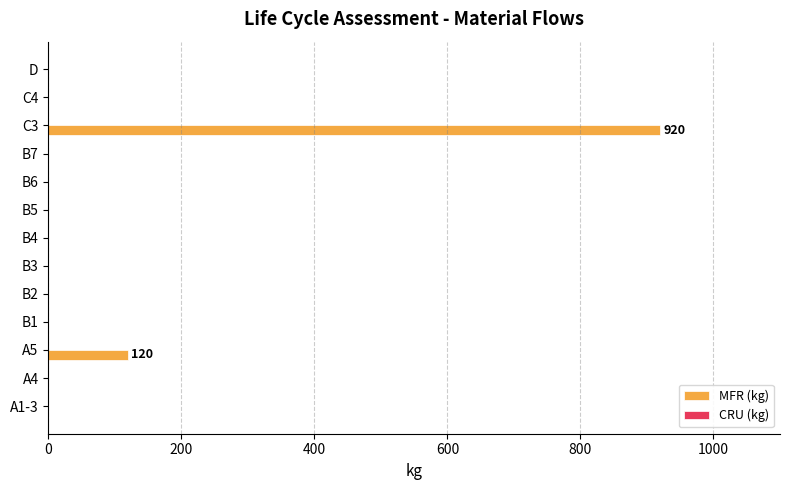

Where is the data nearest to the value 460?

A5